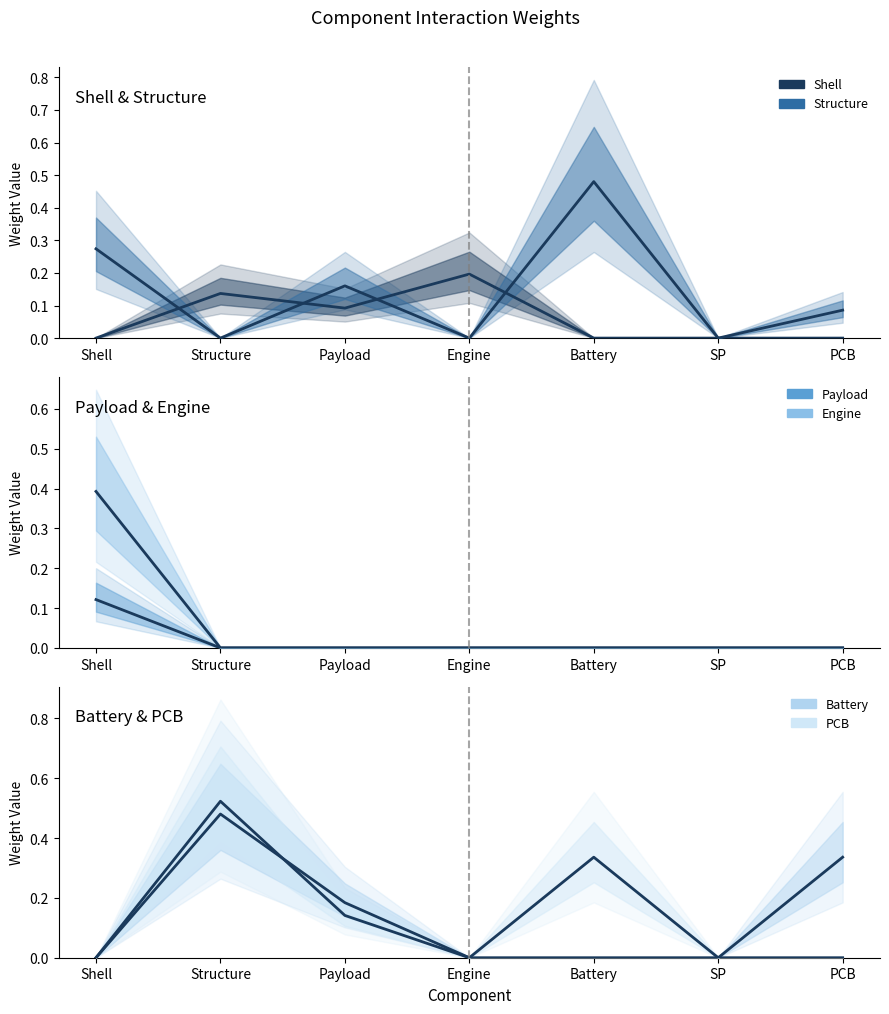

What is the difference between the maximum and minimum values in the Engine series?

0.4